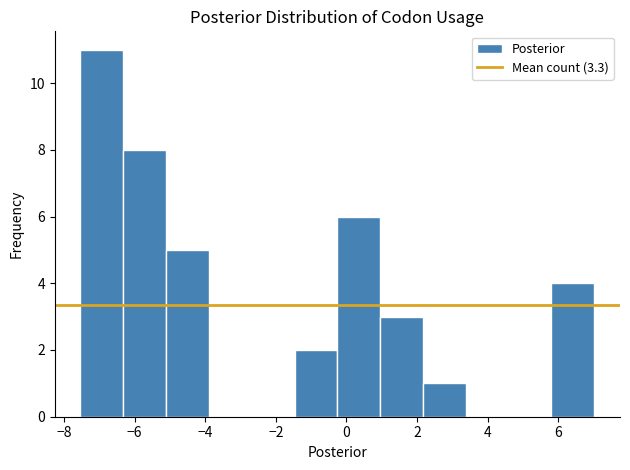

Reading left to right, transcribe this chart: for each bar, give the range it covers on the x-axis and its height. Neither the bar edges nor the heights are printed on the chart, so give them approximately, as read against the axes.

-7.6 to -6.4: 11
-6.4 to -5.2: 8
-5.2 to -3.8: 5
-3.8 to -2.6: 0
-2.6 to -1.4: 0
-1.4 to -0.2: 2
-0.2 to 1.0: 6
1.0 to 2.2: 3
2.2 to 3.4: 1
3.4 to 4.6: 0
4.6 to 5.8: 0
5.8 to 7.0: 4